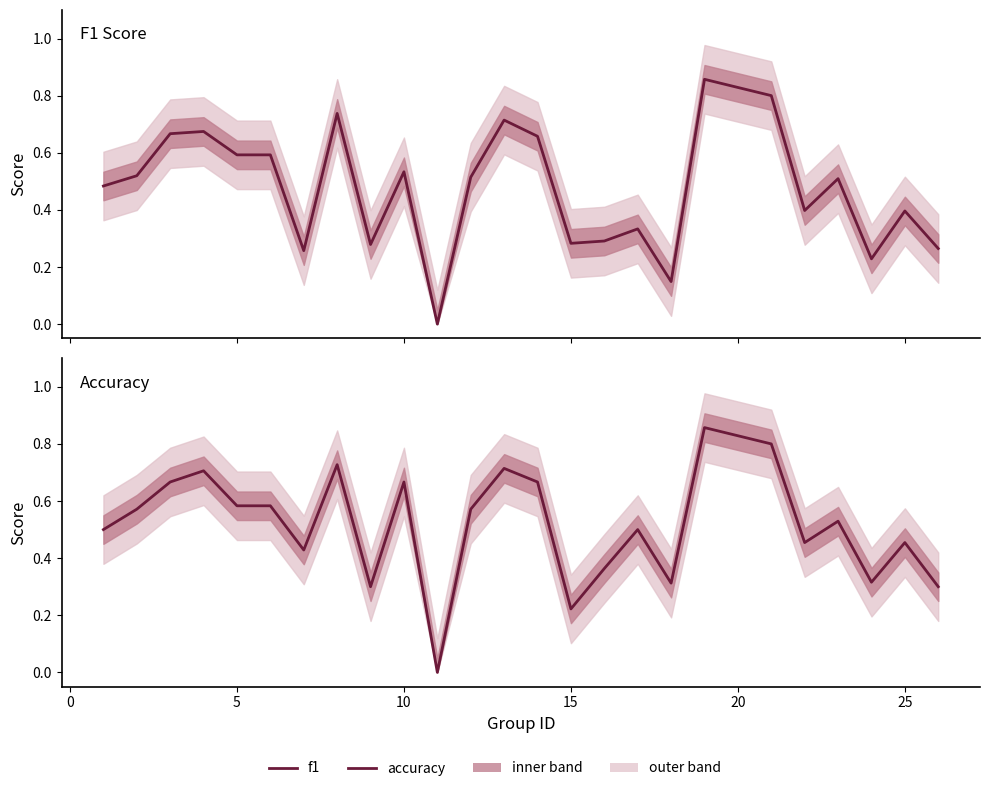

True or false: f1 and accuracy cross at least once.

True